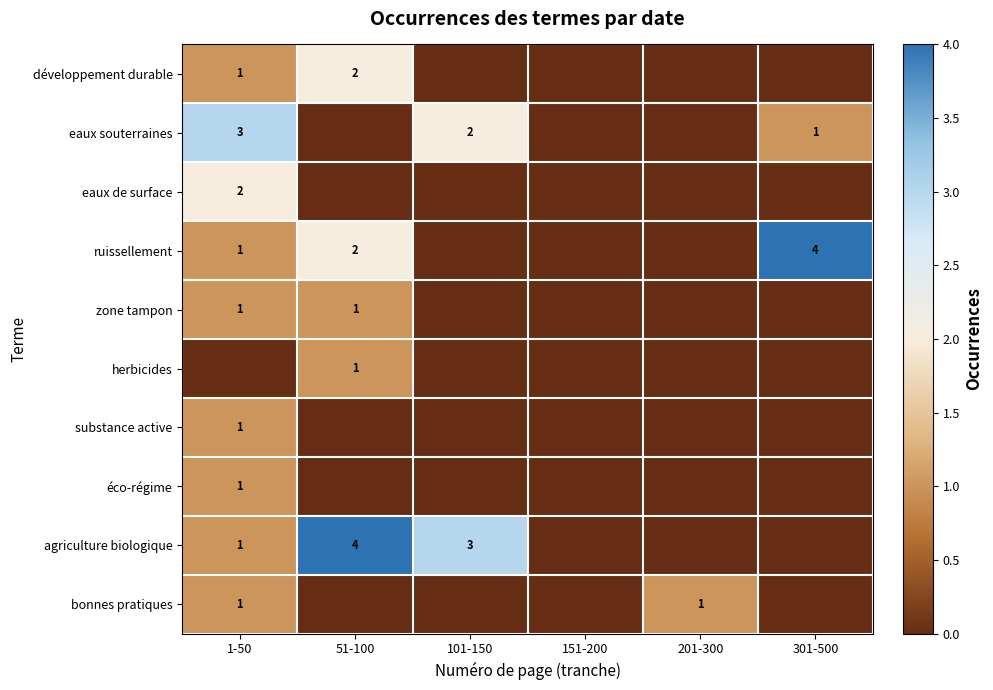

True or false: eaux de surface has a value of 2 at 1-50.

True